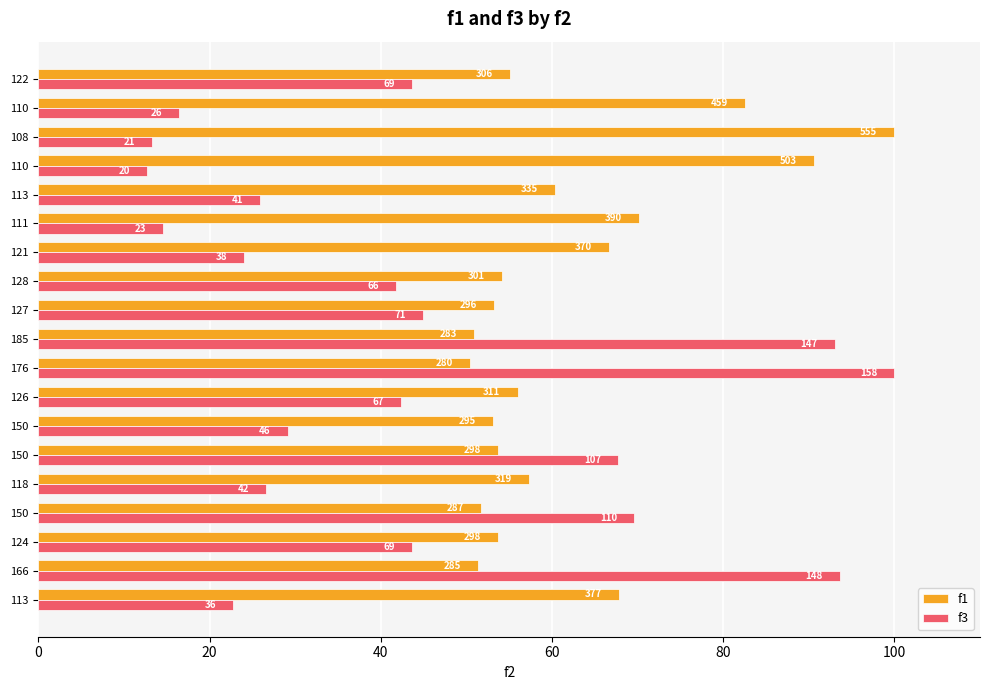

What are all the series names shown in the legend?

f1, f3